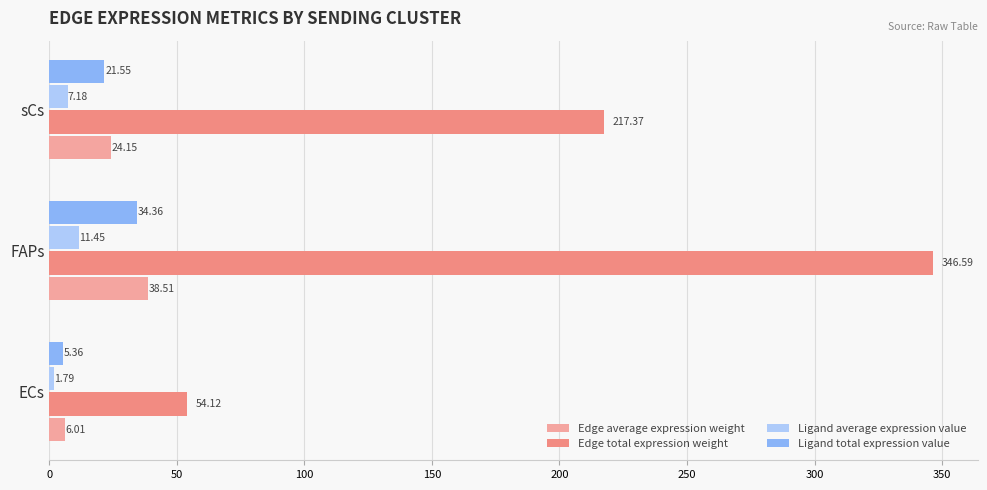

How many data points in Edge average expression weight are less than 24?

1